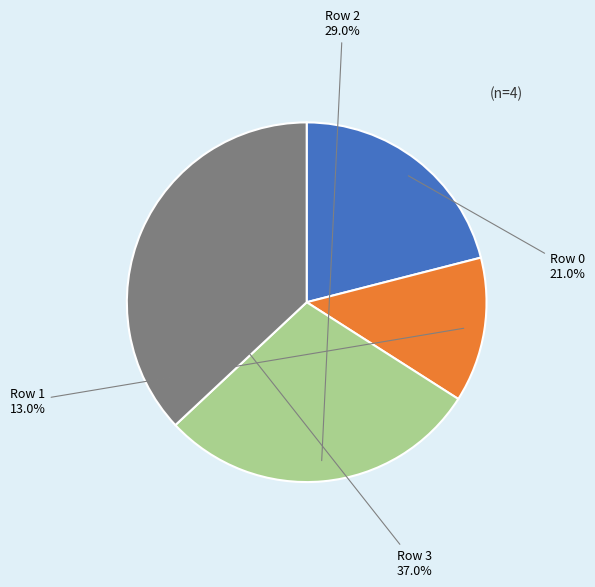

Count the number of slices in the pie.

4